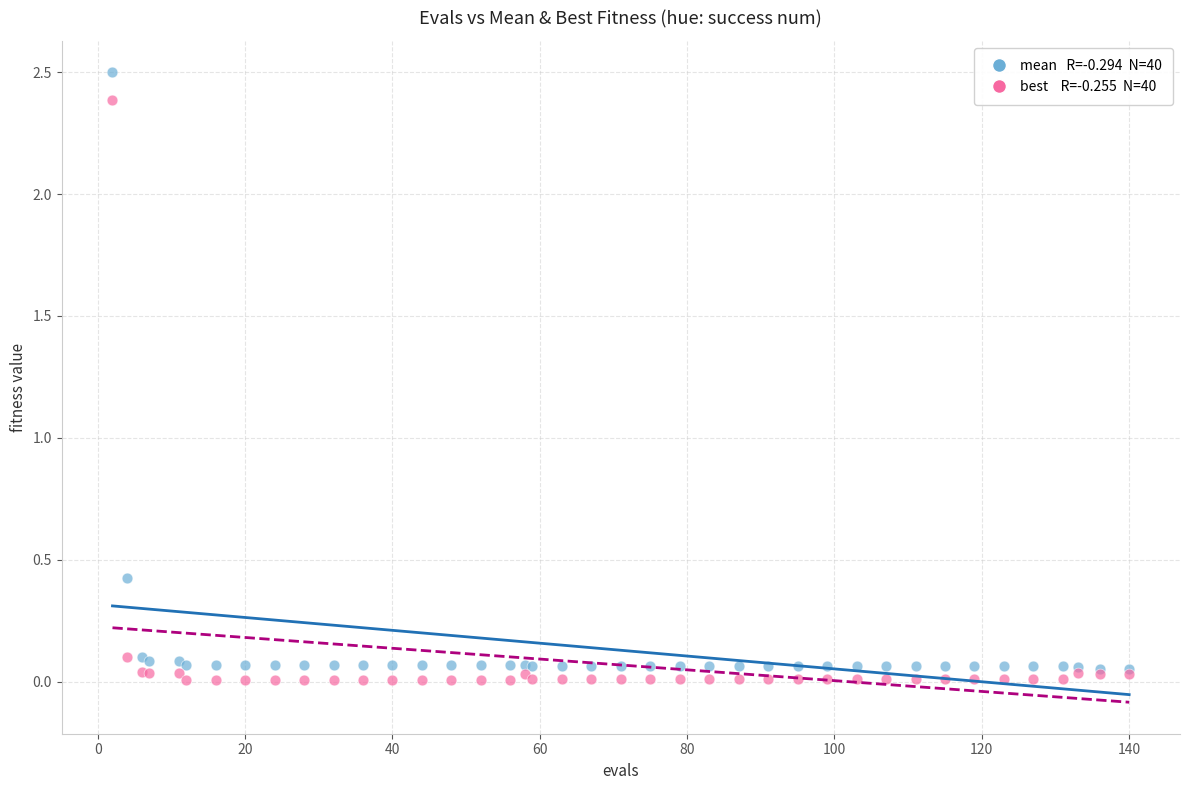

Across all series, what Y value is closest to 1?

0.4